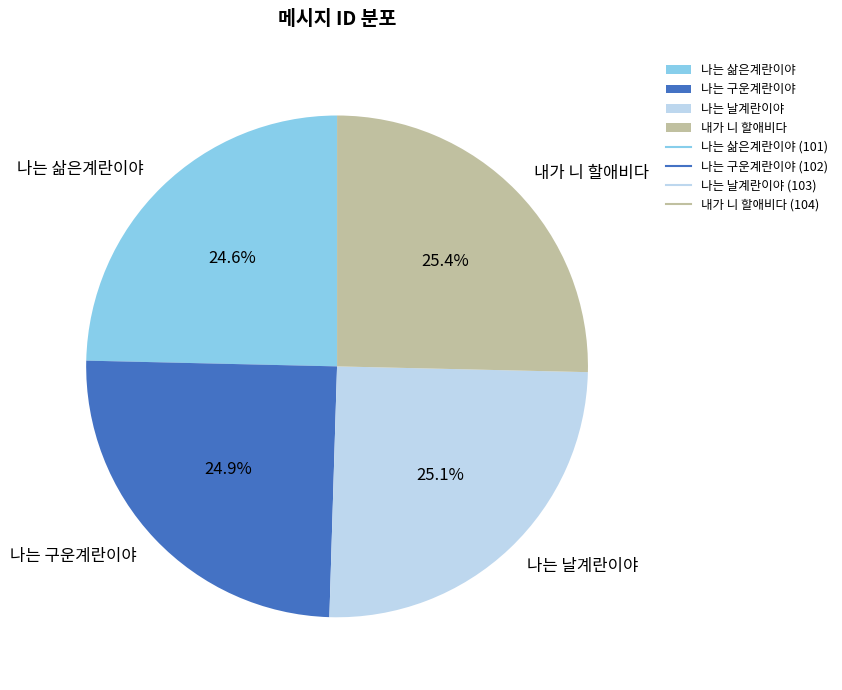

How many slices are in this pie chart?

4